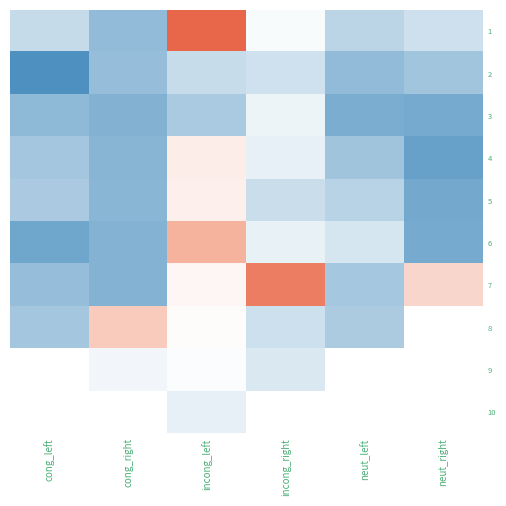

What value does the 2 series have at neut_right?

0.3